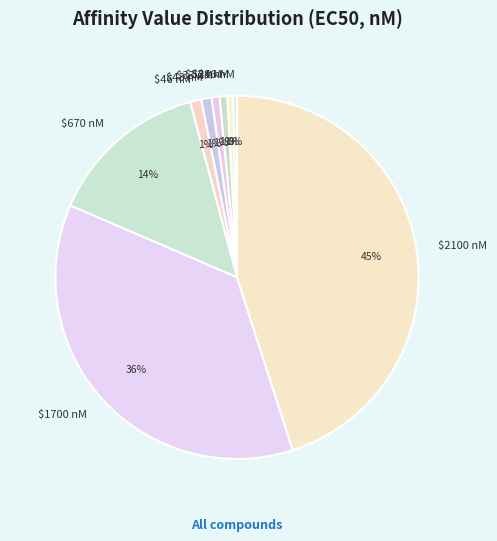

To the nearest percent, what is the average slice percentage?

11%